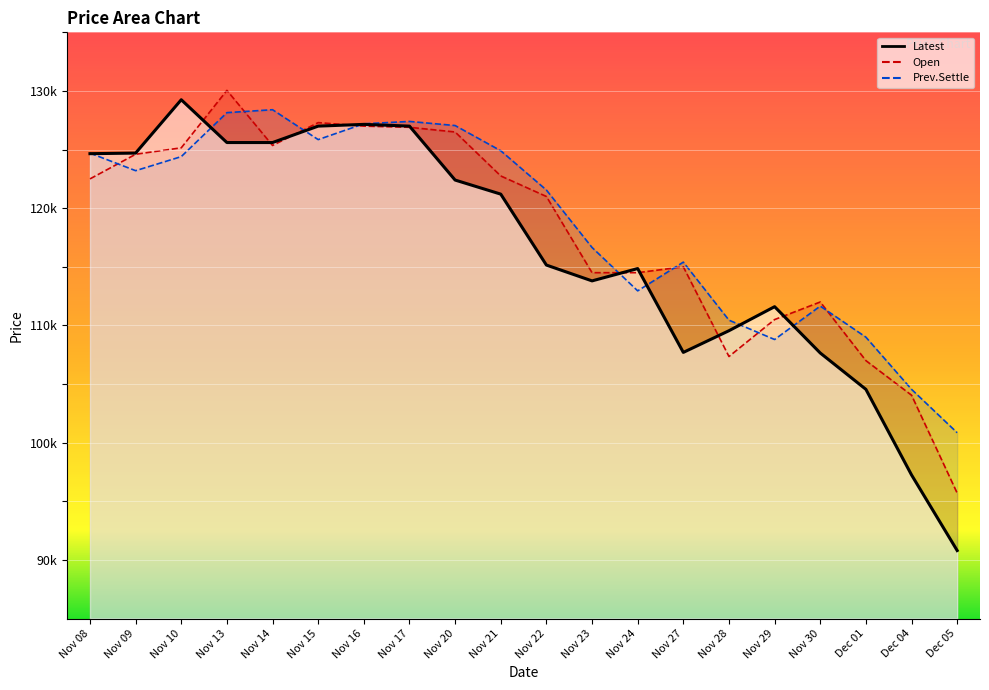

What is the label of the 6th point from the right?

Nov 28